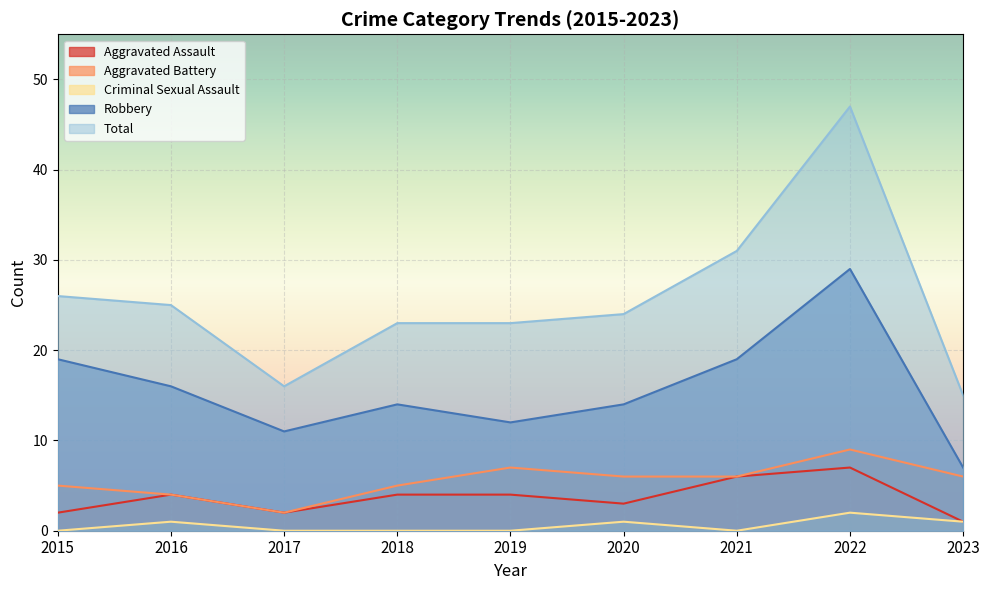

Between 2015 and 2017, which series saw the biggest shift?

Total